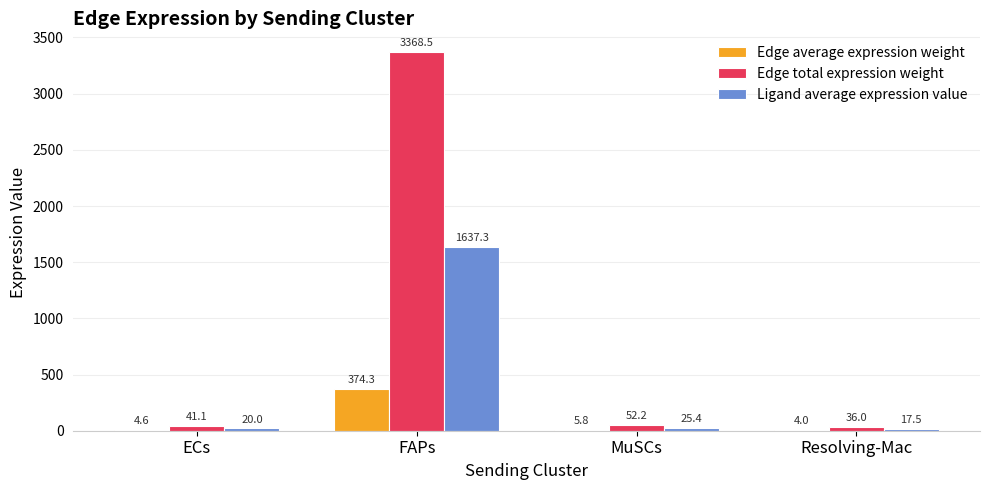

What is the total value across all series at Resolving-Mac?

57.5